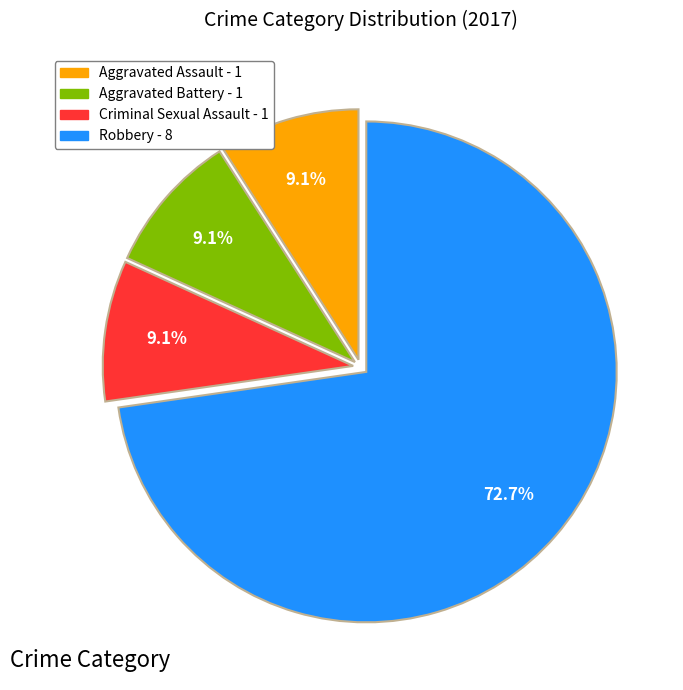

To the nearest percent, what is the difference between the largest and smallest slice percentages?

64%